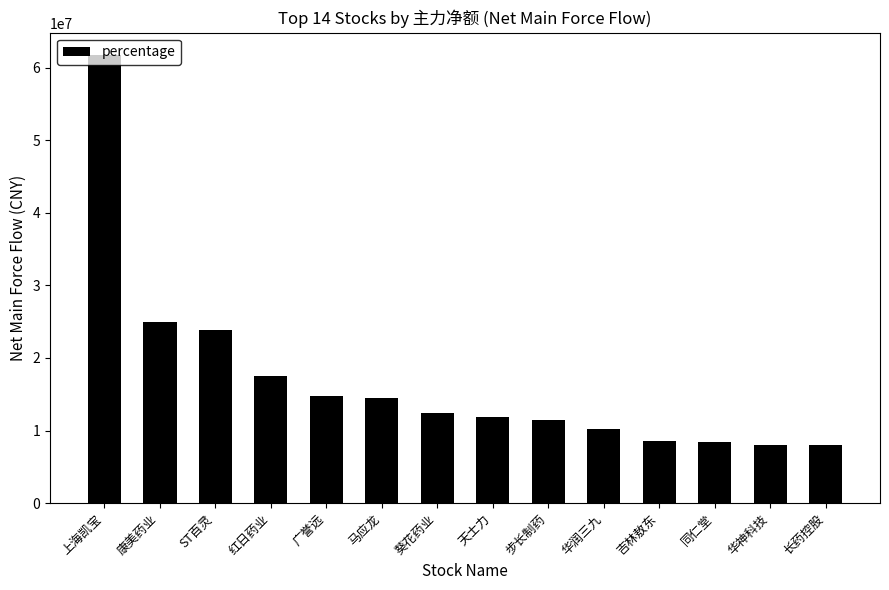

The chart shows a value of 14516146 at 马应龙. True or false?

True